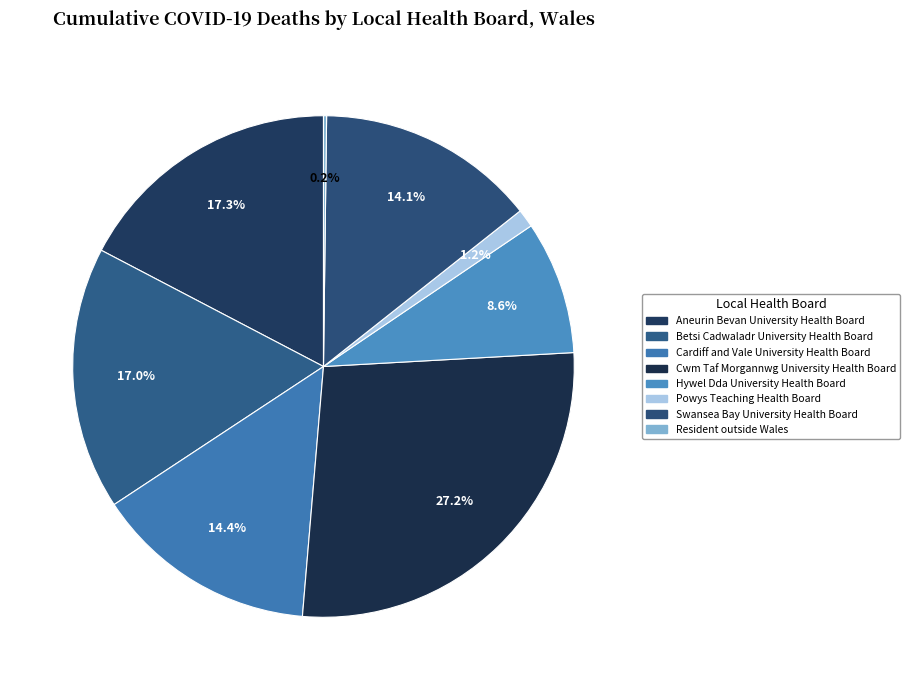

True or false: Betsi Cadwaladr University Health Board accounts for 7% of the total.

False